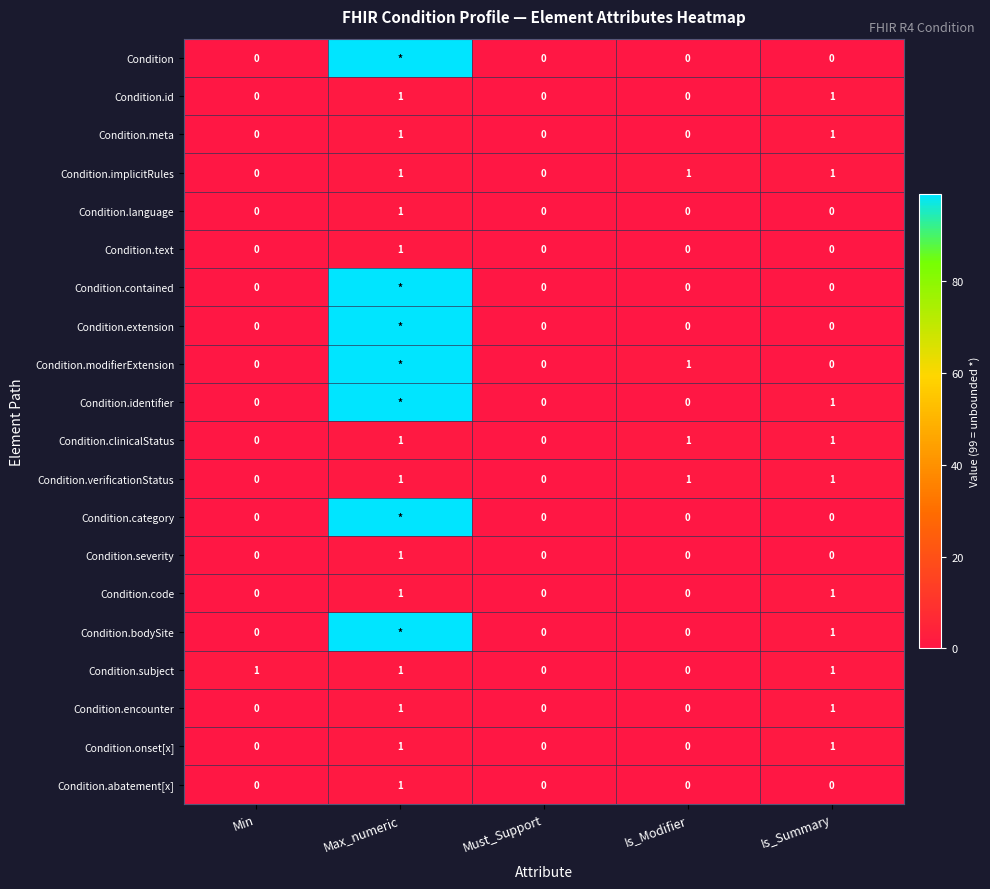

What is the total value across all series at Is_Modifier?

4